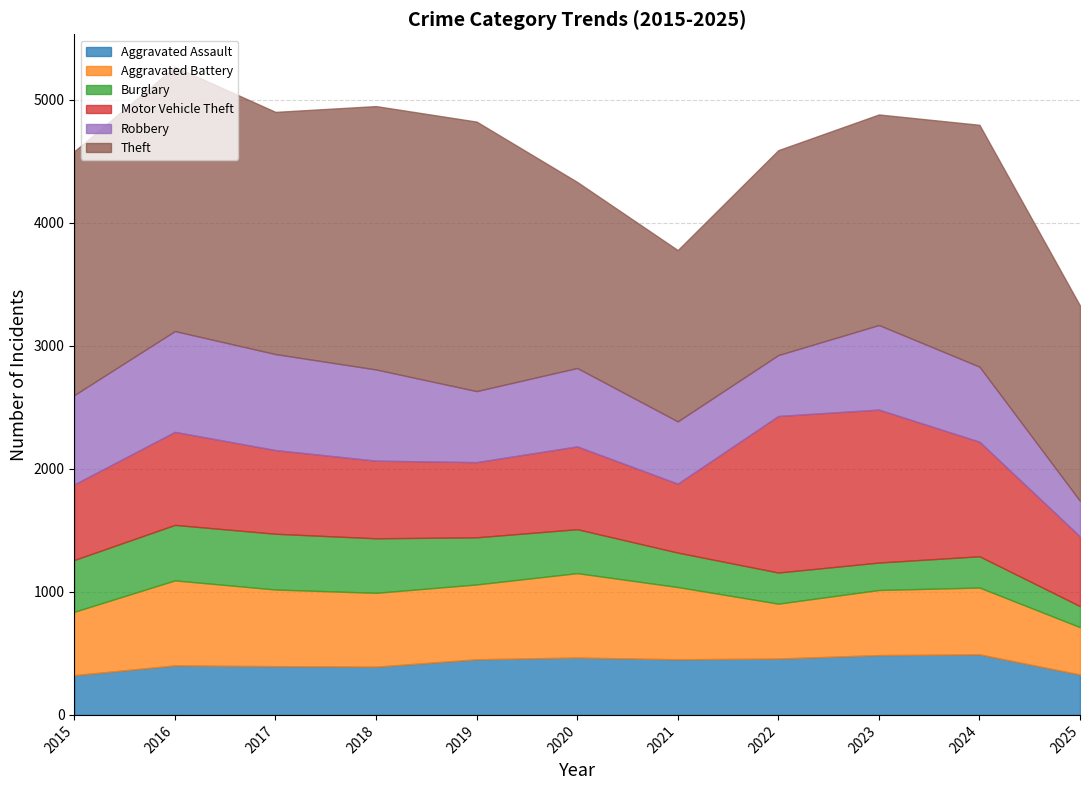

List the series in order of their peak value, lowest first.

Burglary, Aggravated Assault, Aggravated Battery, Robbery, Motor Vehicle Theft, Theft